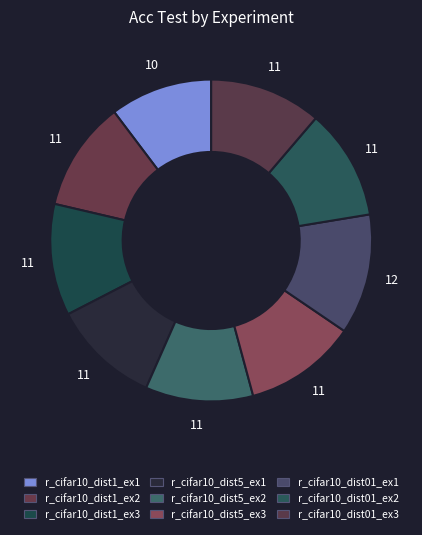

What portion of the pie excludes r_cifar10_dist1_ex3?

88.8%